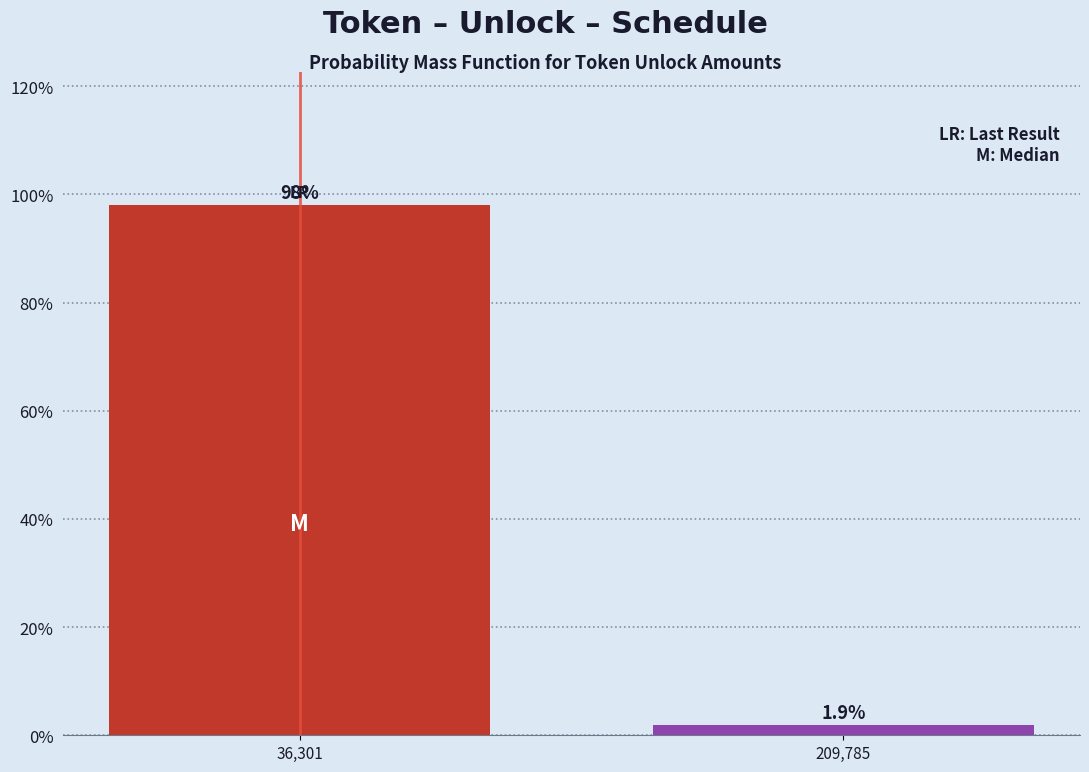

Reading left to right, extract all data points from this chart.

36,301=98.1	209,785=1.9